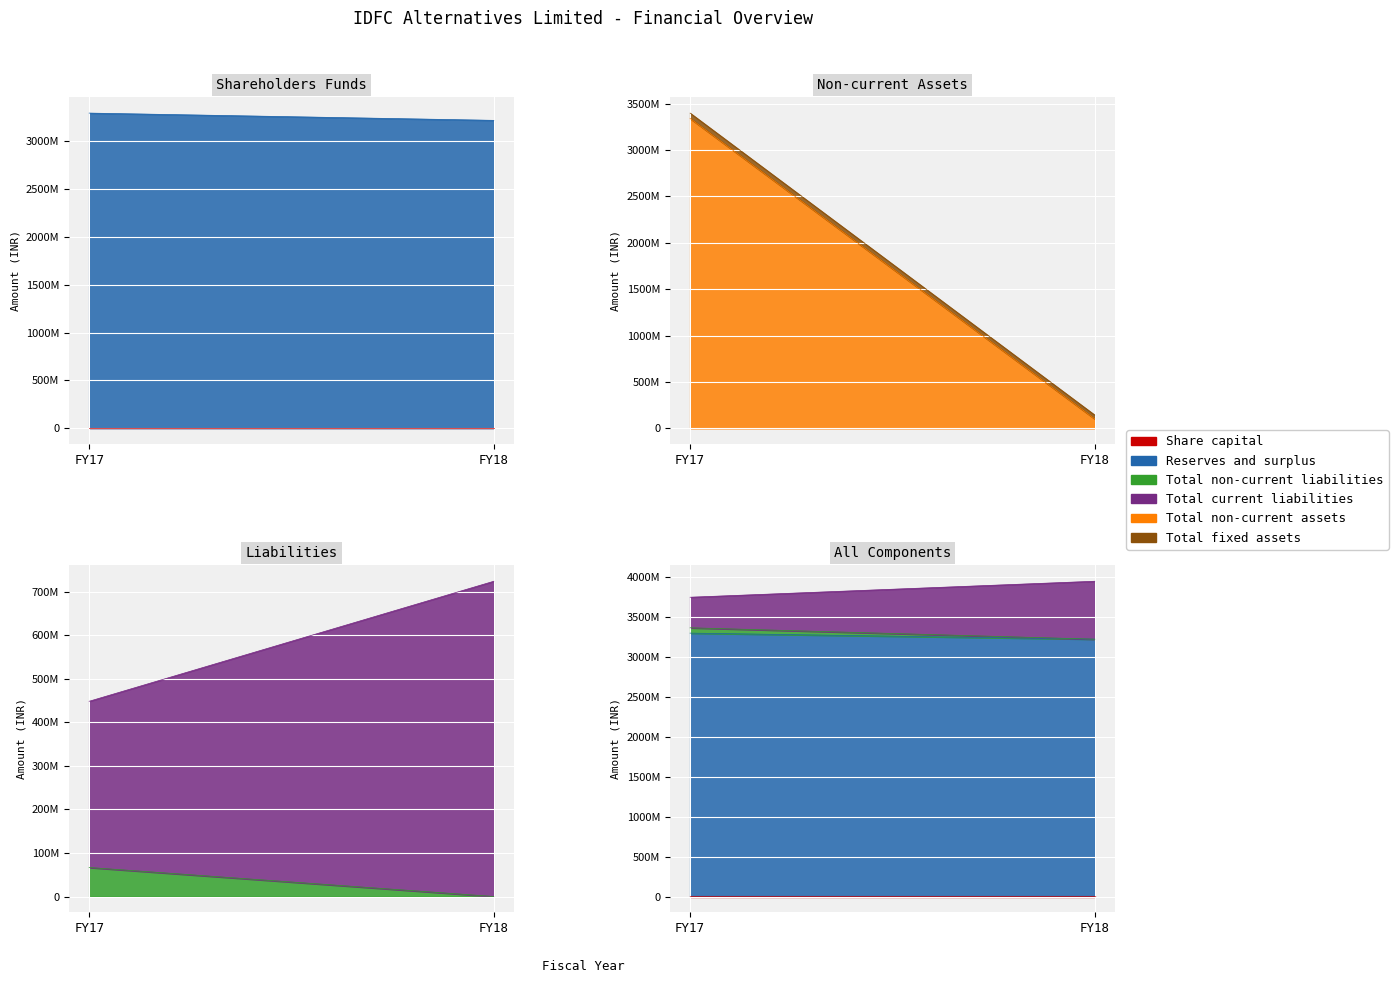

The Total non-current liabilities series shows -25890752 at FY18. True or false?

False